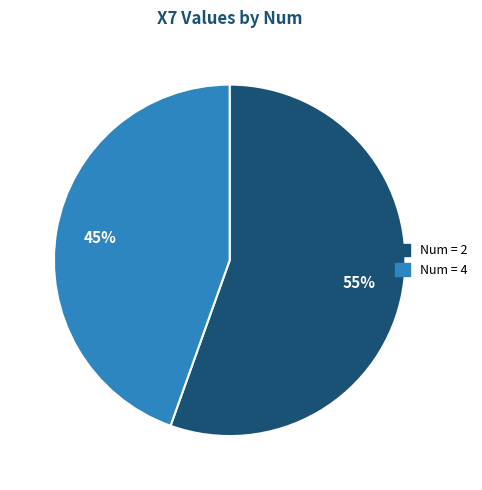

Is there a majority slice in this chart?

Yes